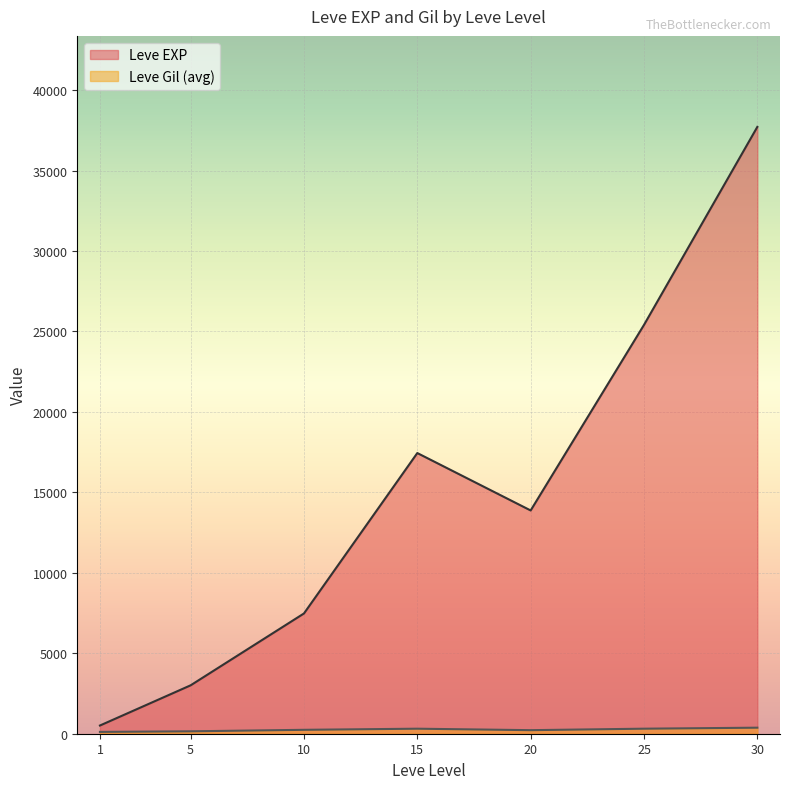

True or false: Leve Gil has more than 0 interior local peaks.

True